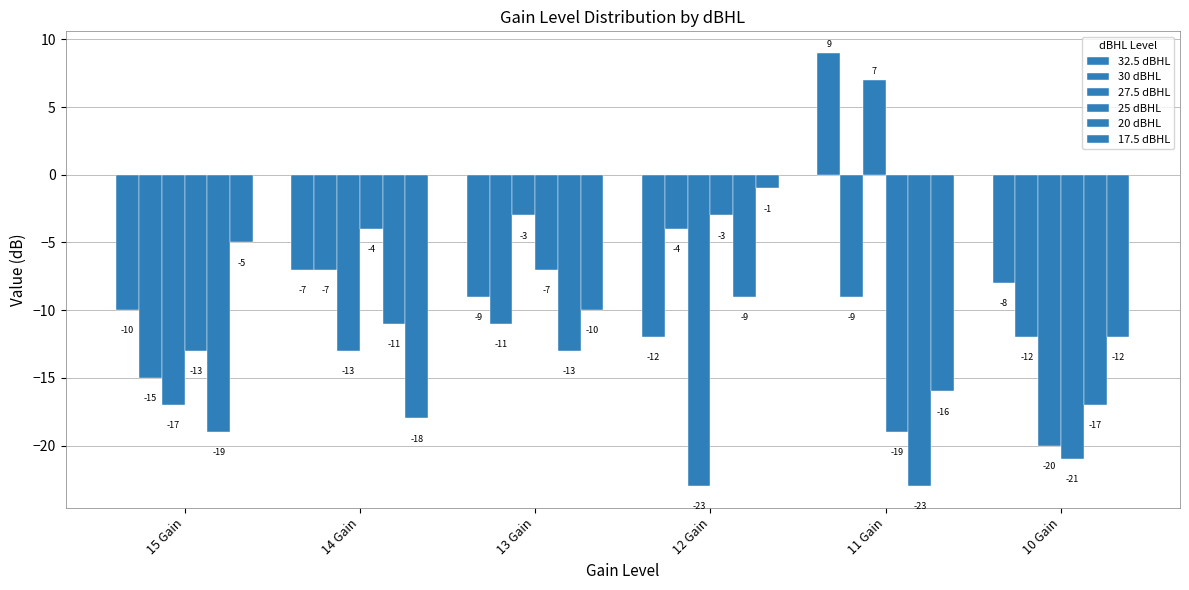

The 17.5 dBHL series shows -4 at 13 Gain. True or false?

False